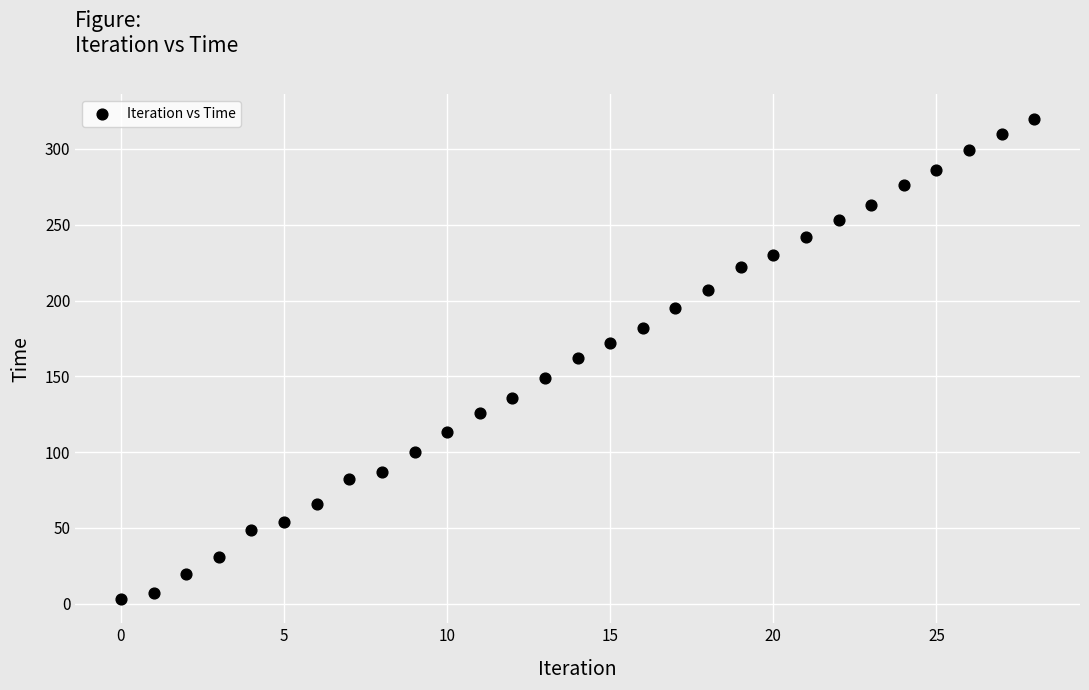

What is the range of Y values (max minus min)?

317.0